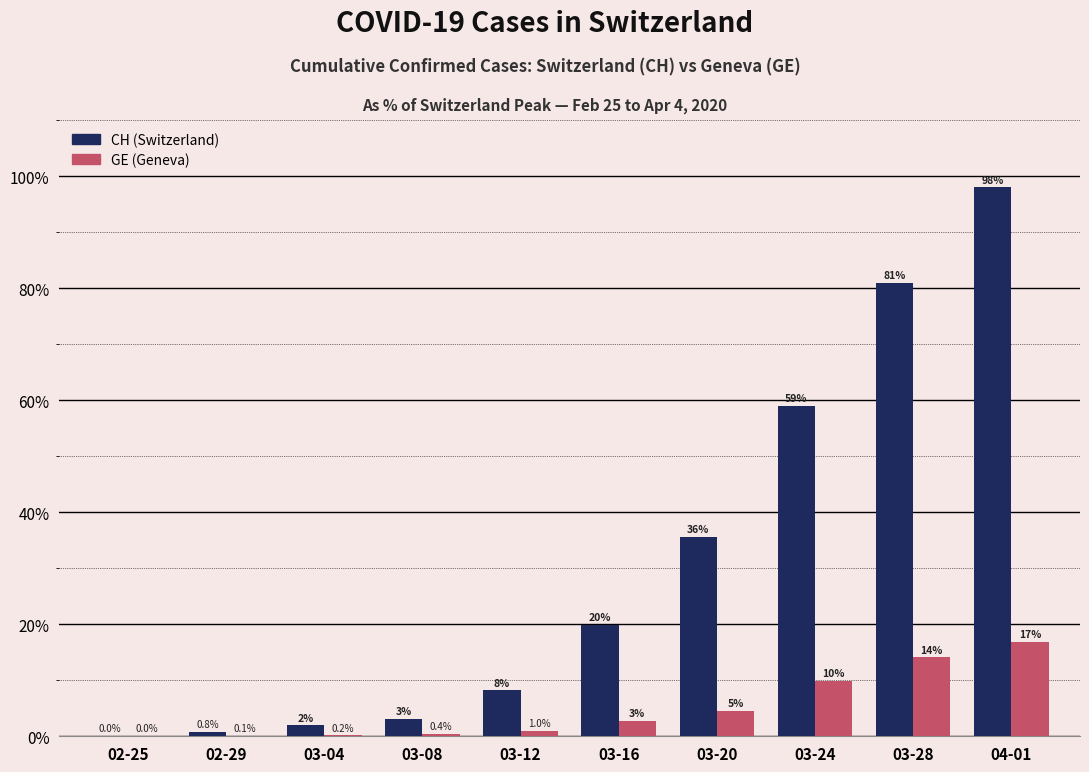

At which label is CH (Switzerland) closest to 48?

03-24